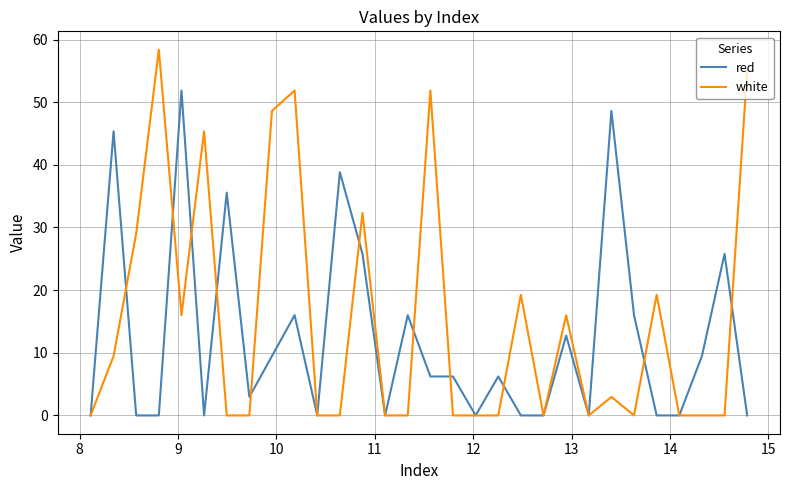

In white, how many points are higher than both neighbors (excluding endpoints)?

9